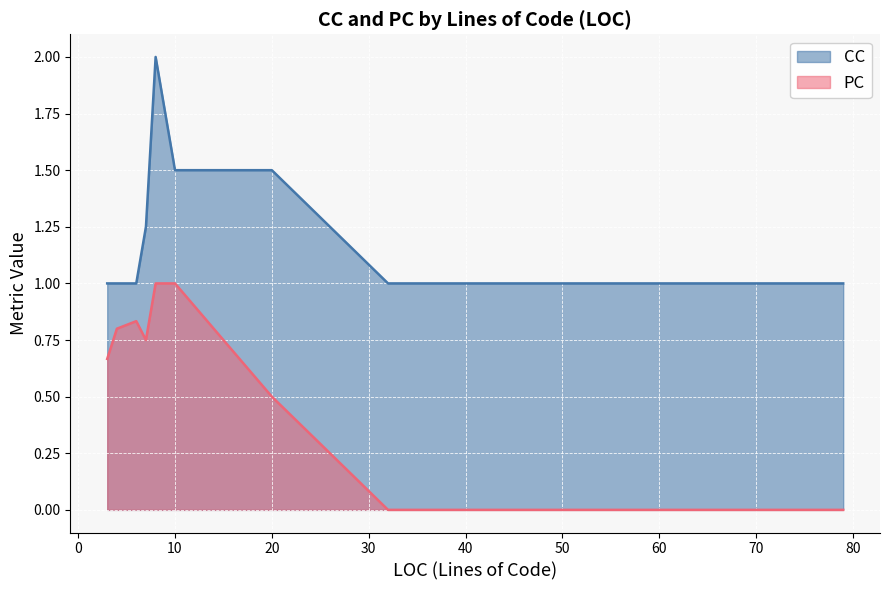

List the series in order of their overall mean, lowest first.

PC, CC